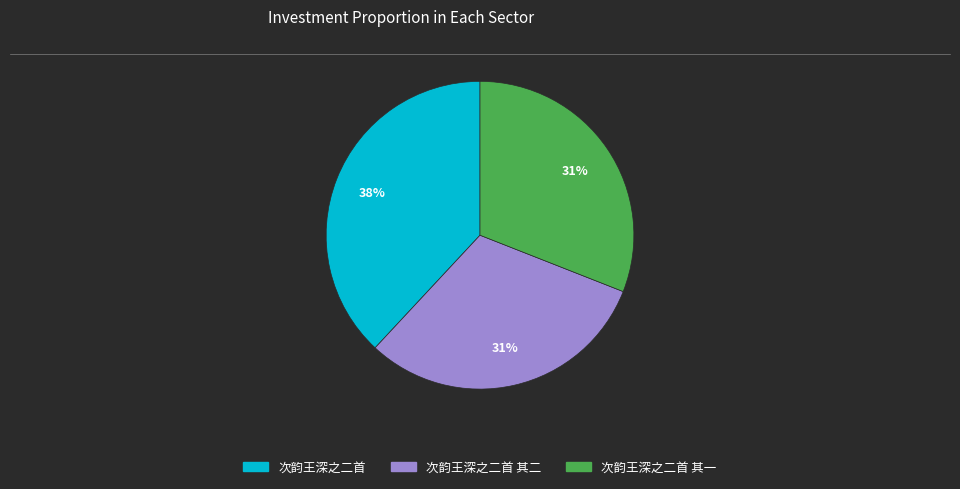

To the nearest percent, what is the difference between the largest and smallest slice percentages?

7%